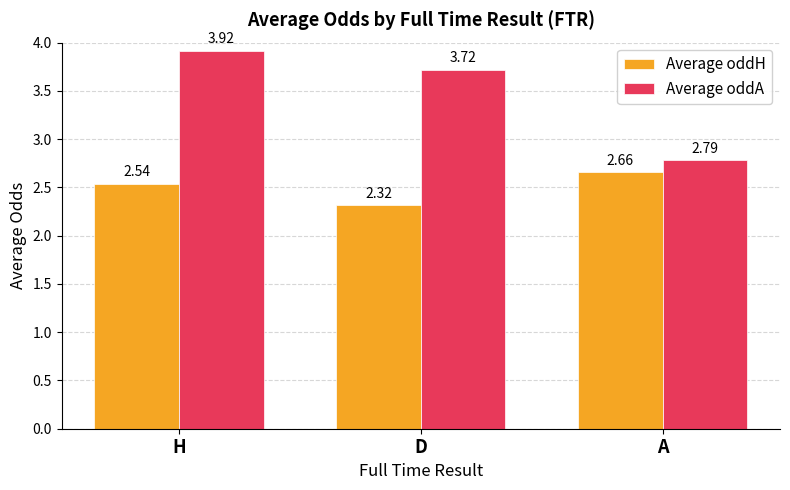

How many groups of bars are there?

3